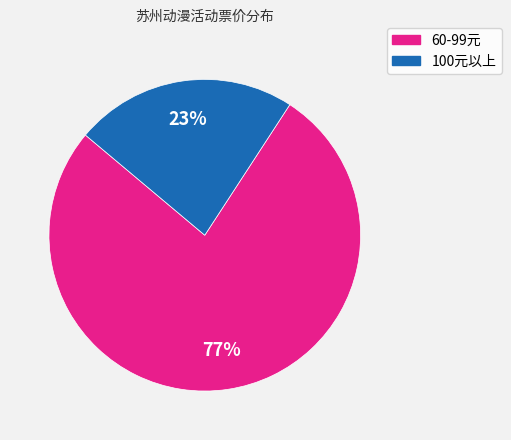

To the nearest percent, what is the average slice percentage?

50%